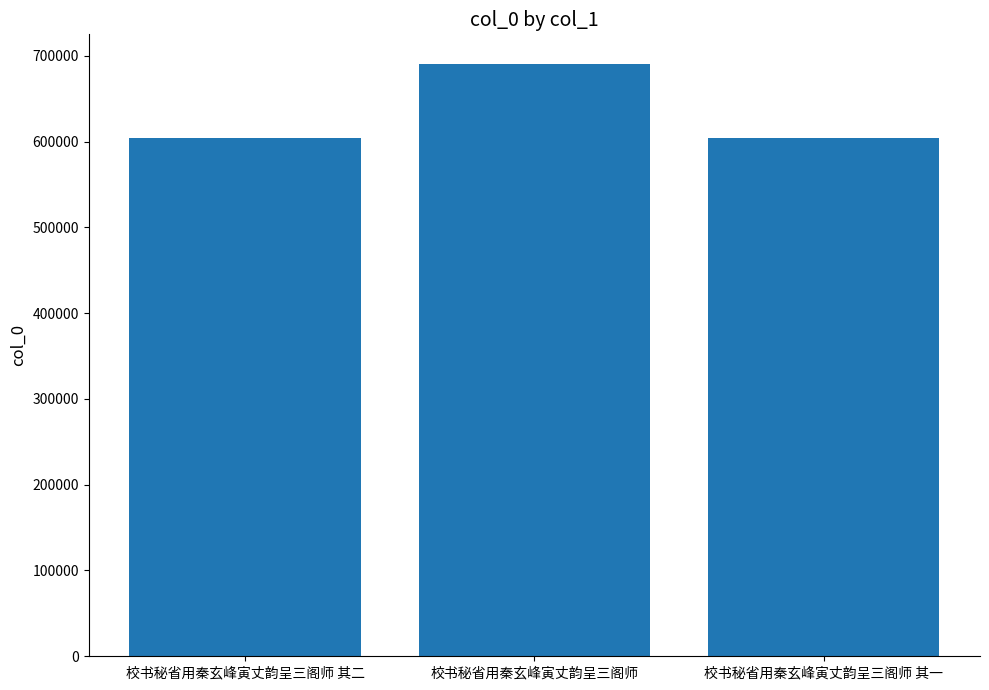

What is the difference between the maximum and second lowest values?

85783